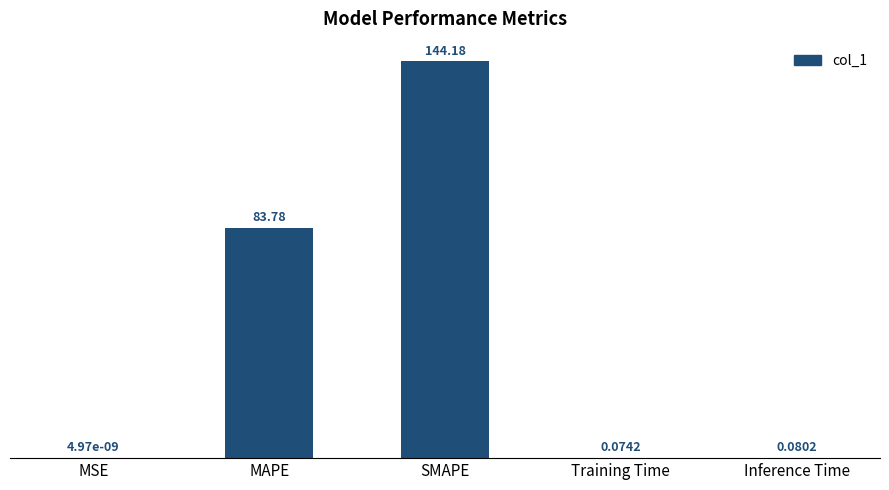

Is it true that the value at SMAPE is 144.2?

True